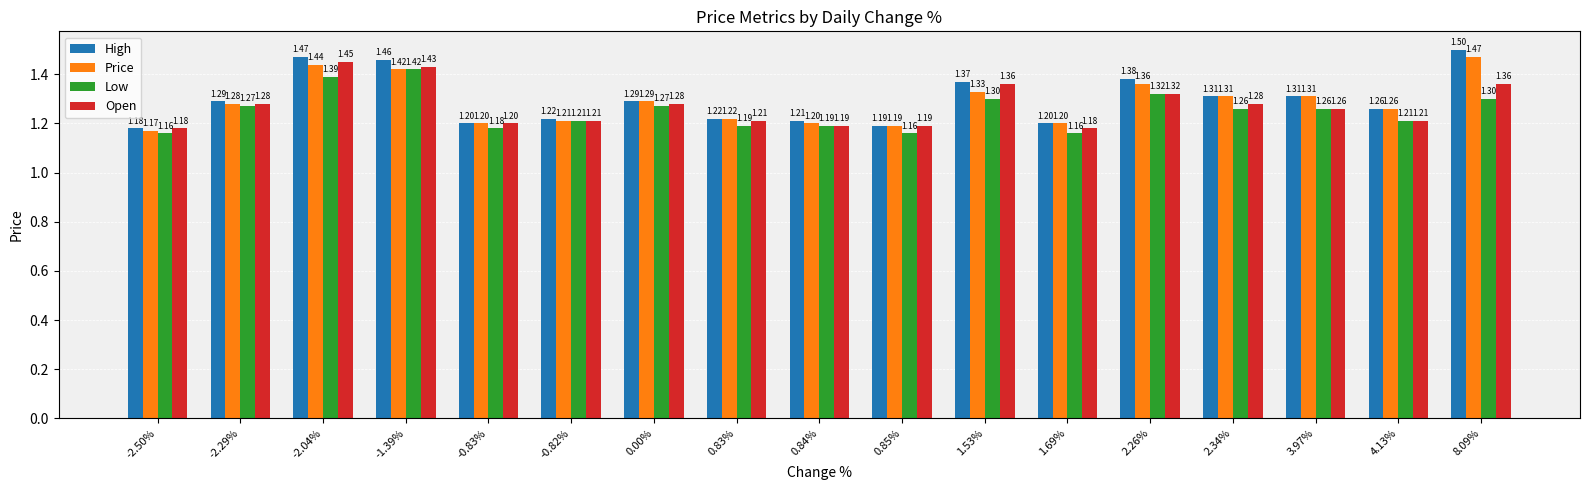

What is the label of the 15th bar from the left?

3.97%